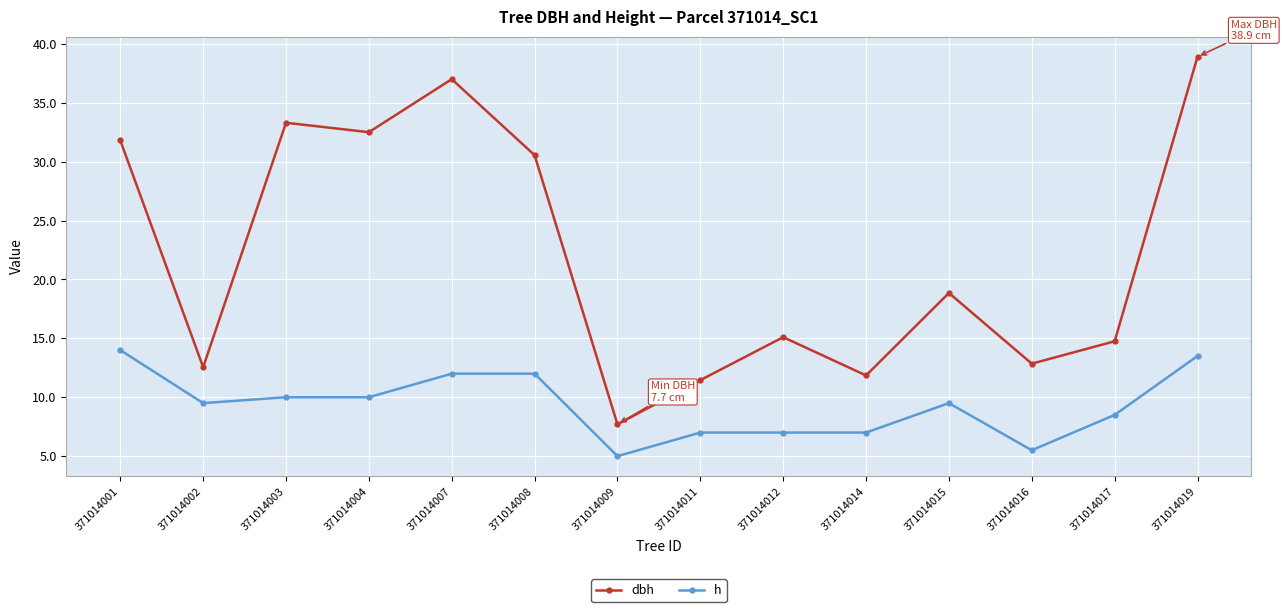

True or false: dbh has a value of 25.1 at 371014017.

False